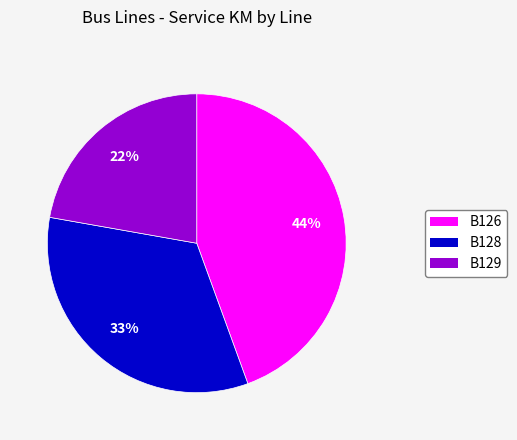

To the nearest percent, what is the difference between the largest and smallest slice percentages?

22%